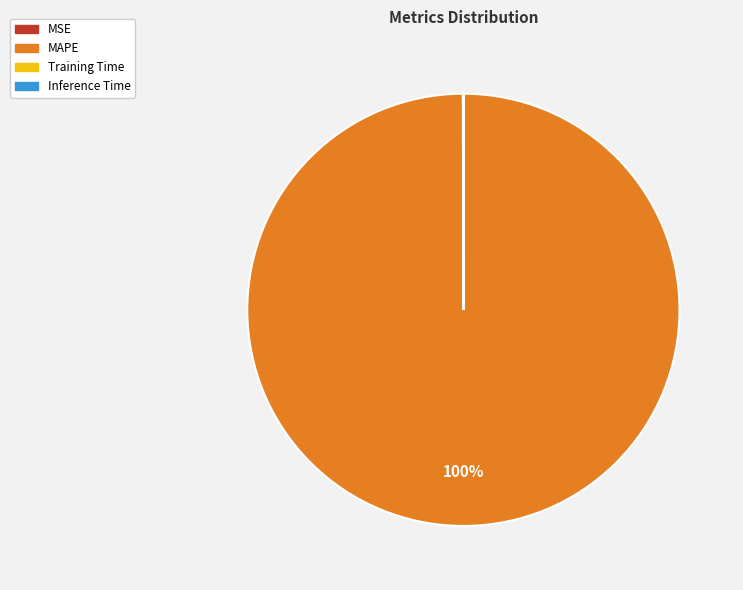

Which category has the biggest portion of the pie?

MAPE